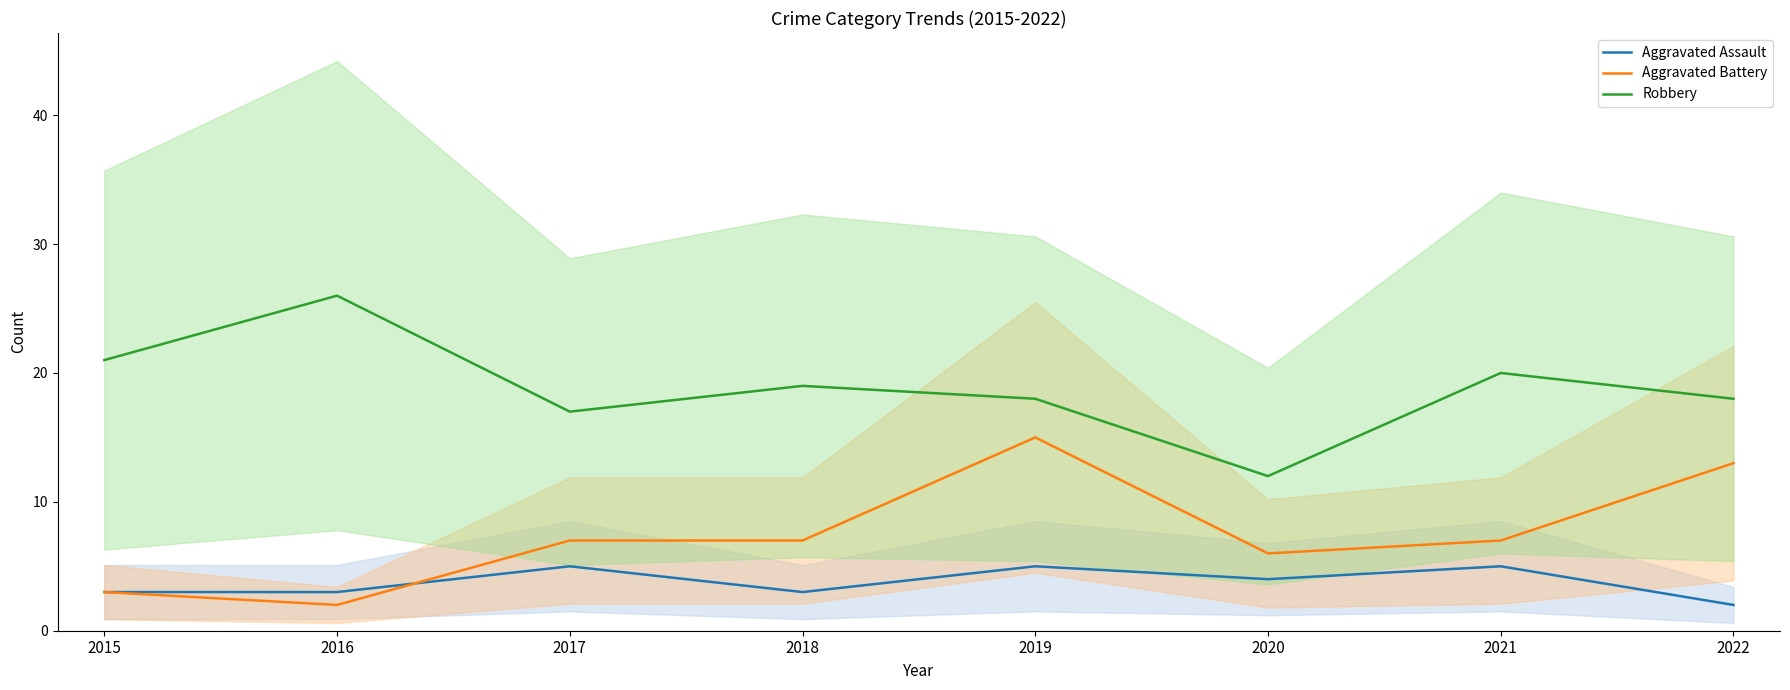

List the labels in order of Aggravated Assault value, largest first.

2017, 2019, 2021, 2020, 2015, 2016, 2018, 2022